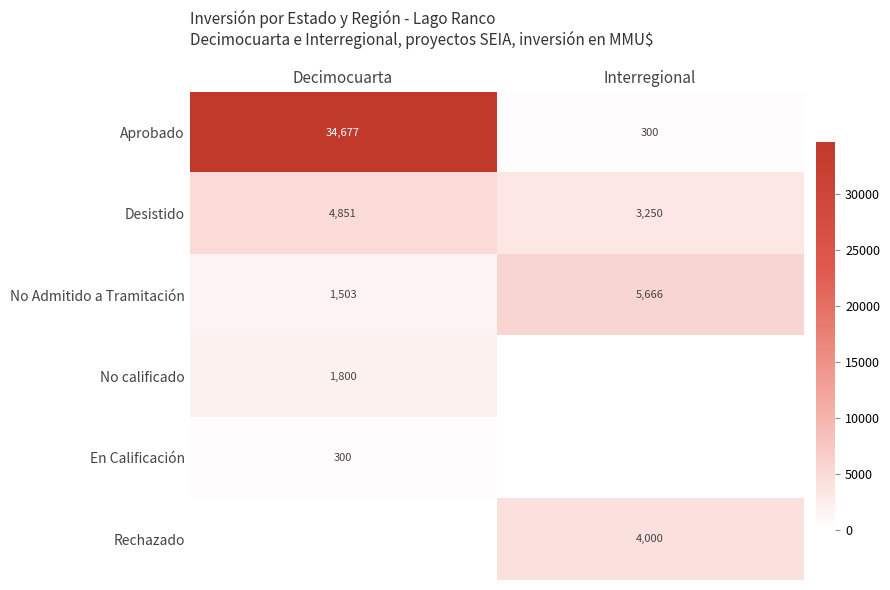

Which has a higher value, Interregional or Decimocuarta?

Decimocuarta